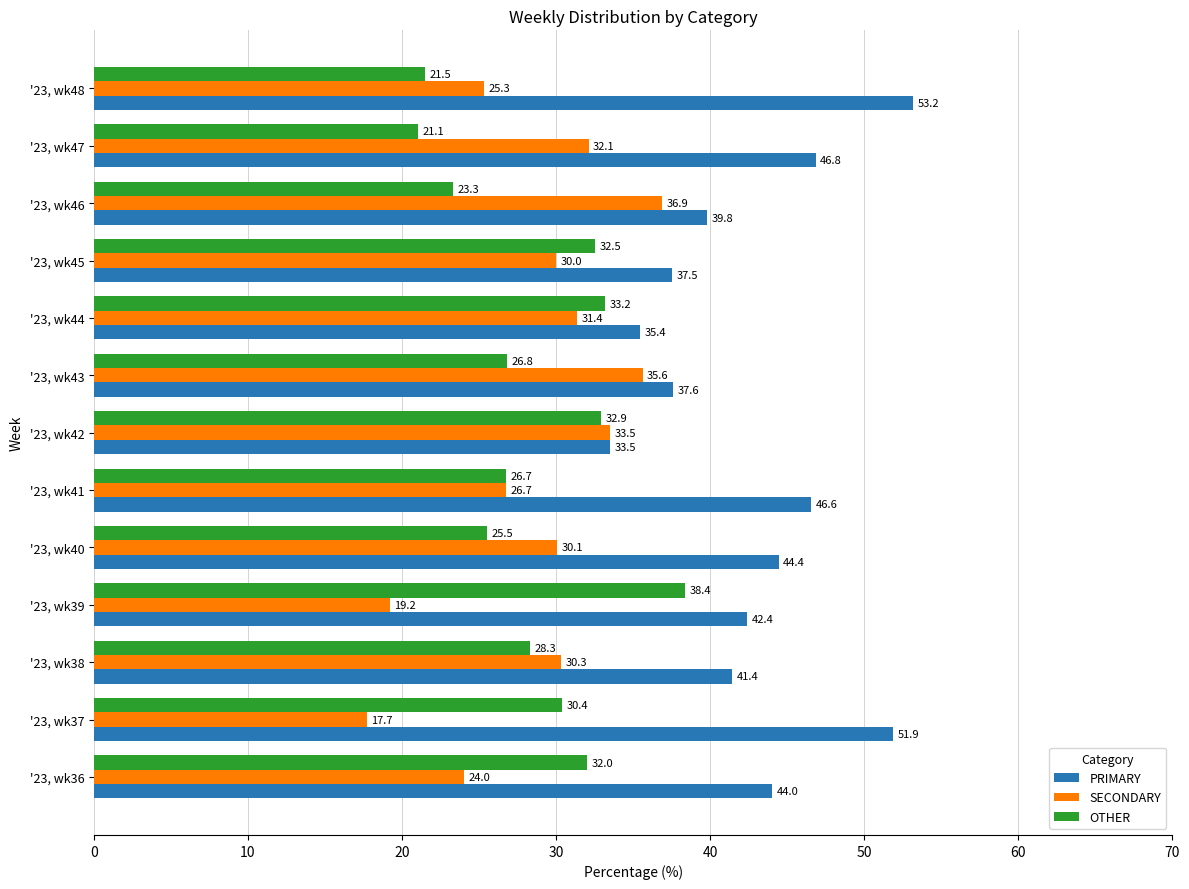

Which series has the largest range (max minus min)?

PRIMARY